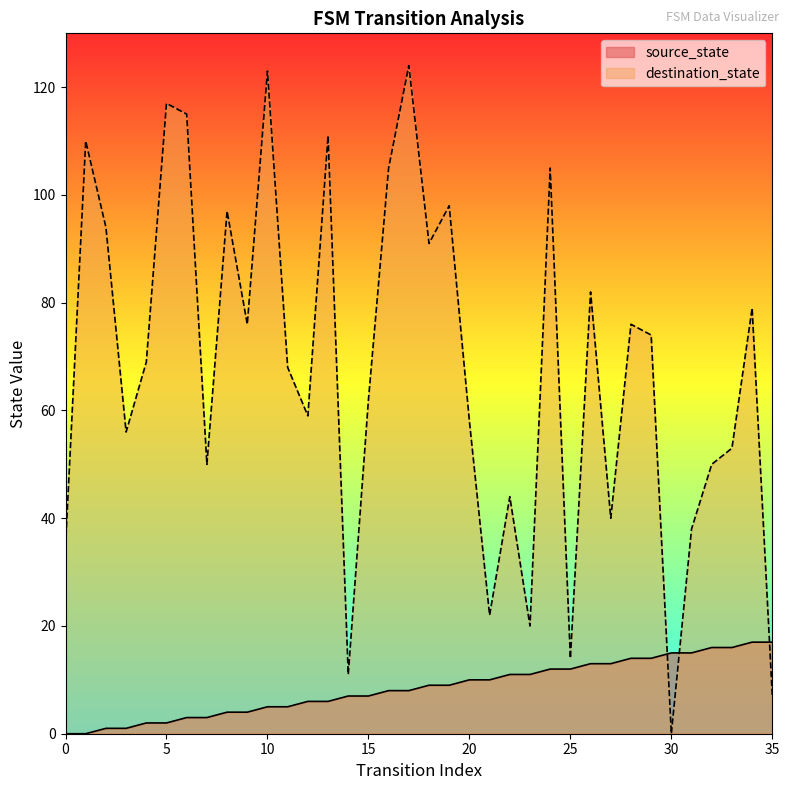

Rank the series by their maximum value, from highest to lowest.

destination_state, source_state